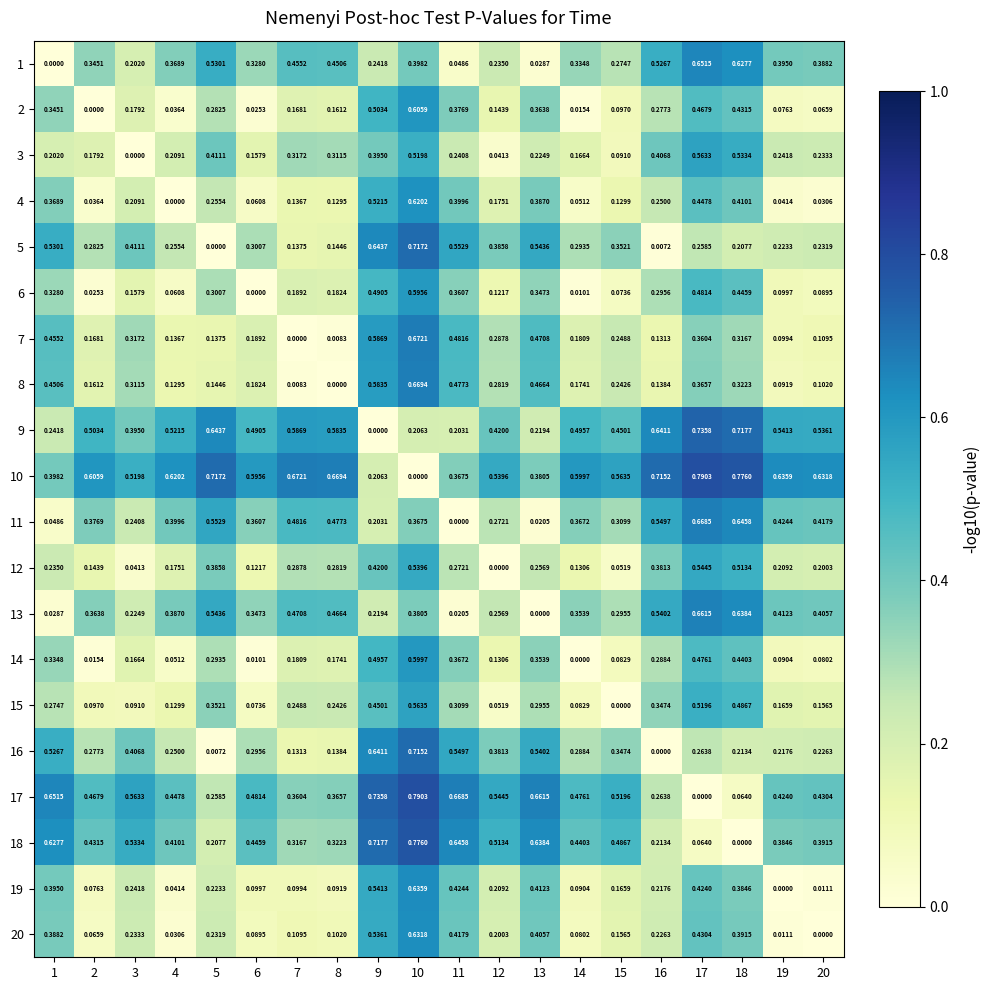

Rank the series at 11 from highest to lowest value.

17, 18, 5, 16, 7, 8, 19, 20, 4, 2, 10, 14, 6, 15, 12, 3, 9, 1, 13, 11